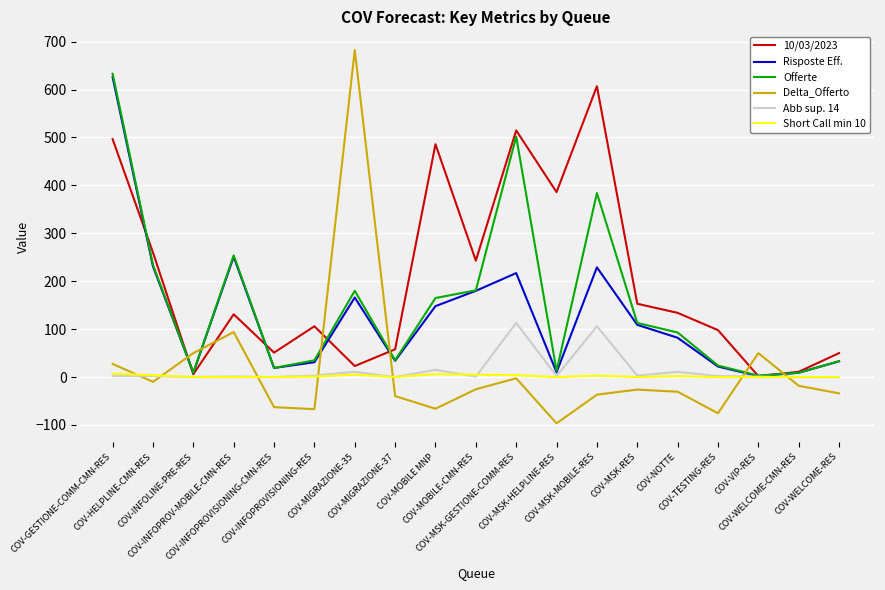

Is it true that Risposte Eff. equals 9.0 at COV-INFOLINE-PRE-RES?

True